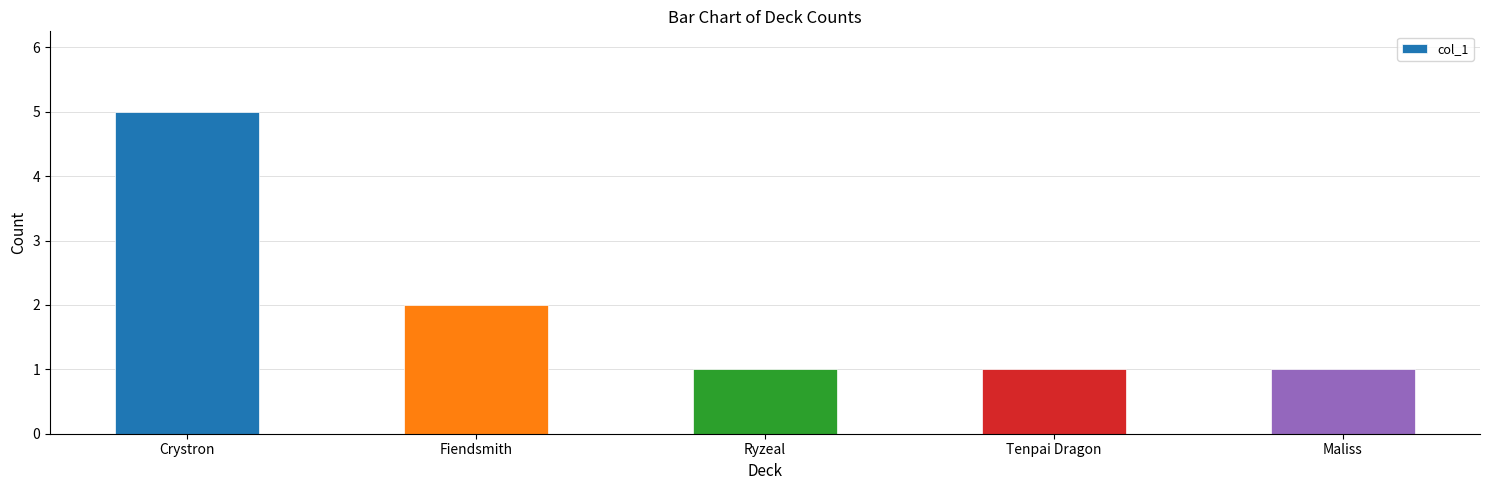

At which category does the chart reach its peak across all series?

Crystron